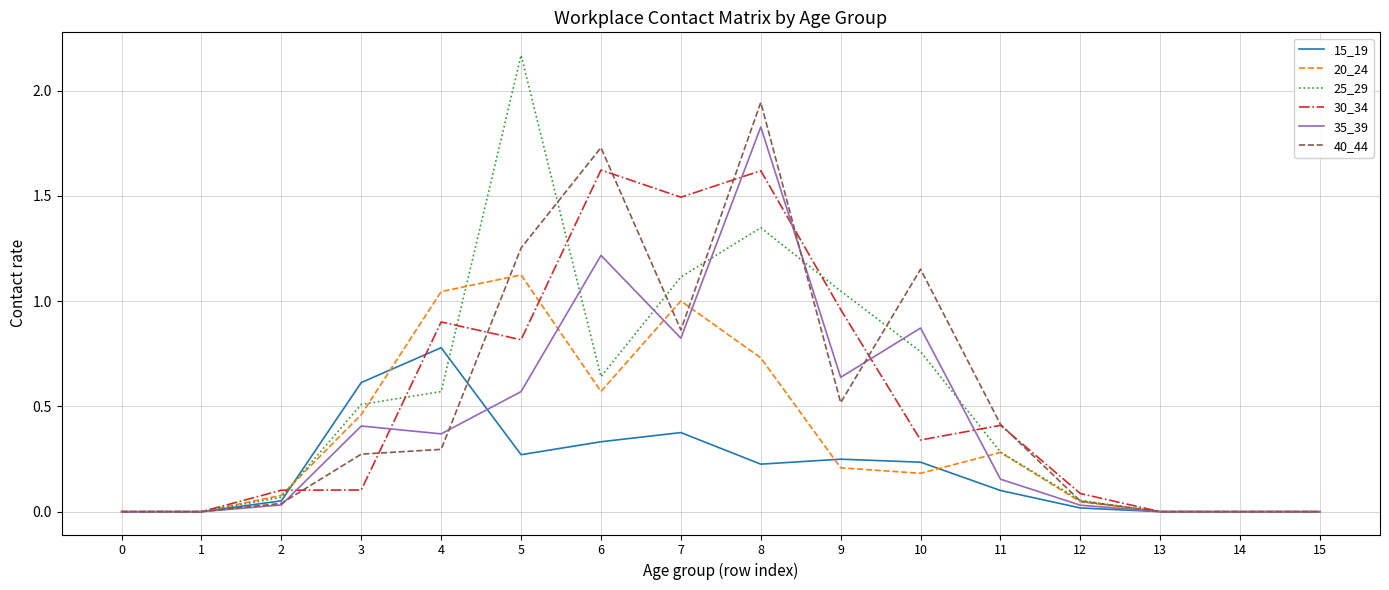

True or false: 20_24 has a value of 0.4 at 13.

False